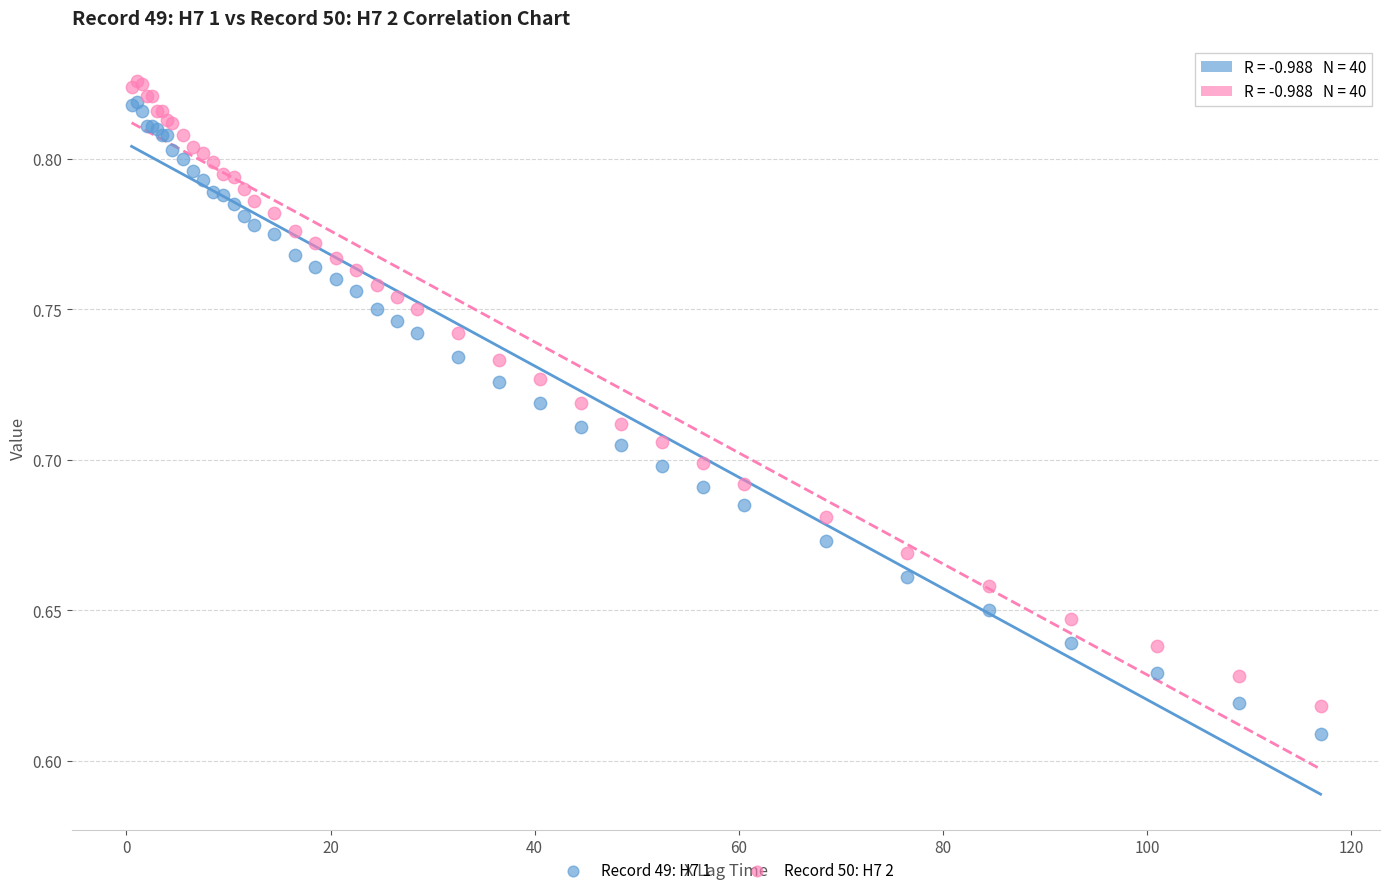

What are all the series names shown in the legend?

Record 49: H7 1, Record 50: H7 2